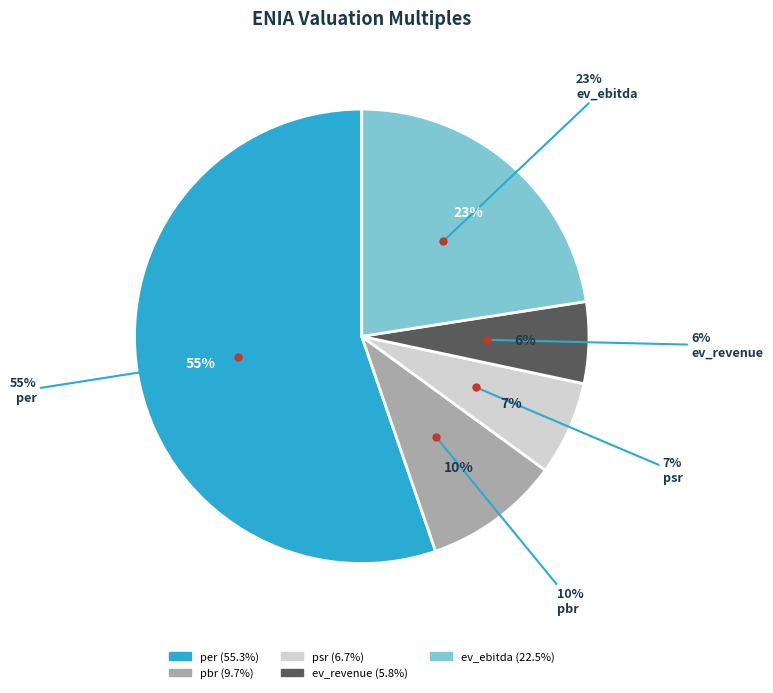

How much of the chart is everything except psr?

93.3%